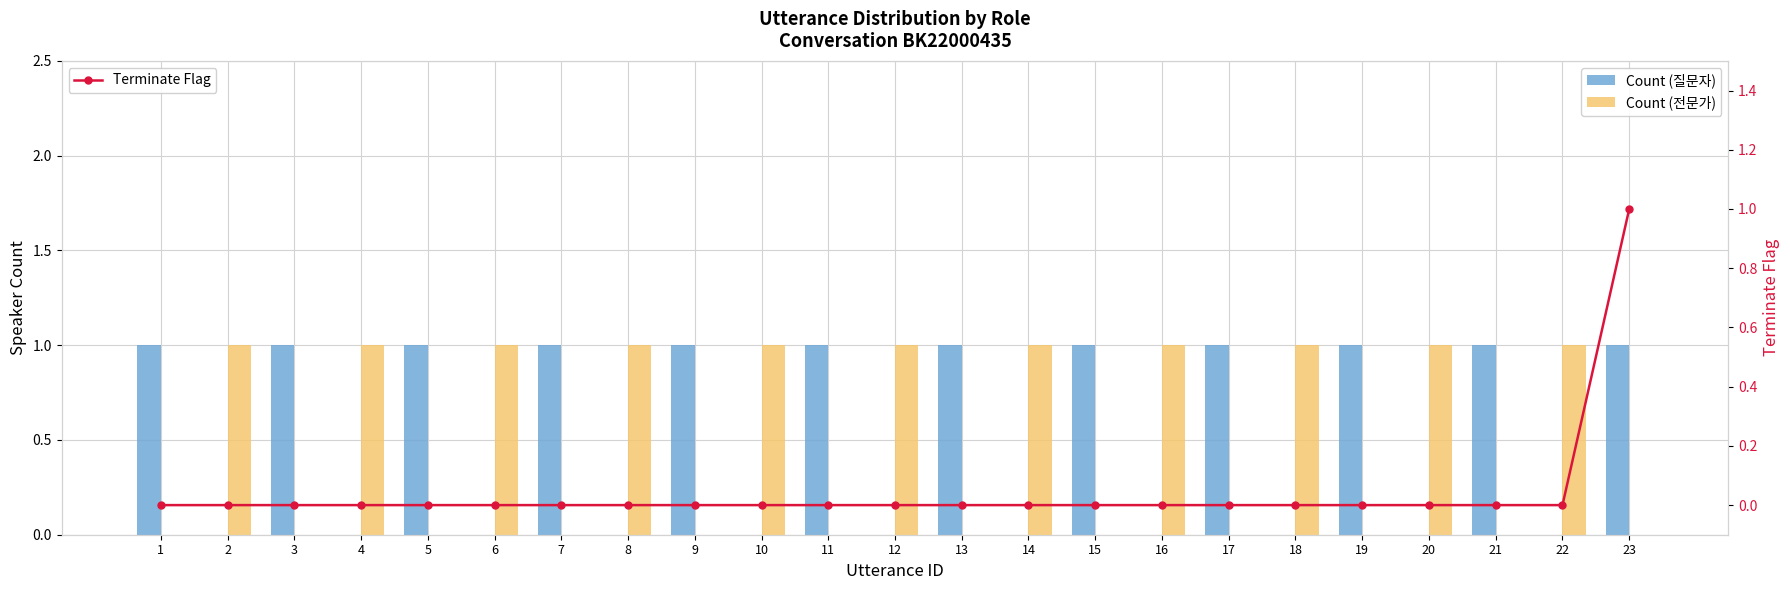

Which series has the largest total across all categories?

Count (질문자)